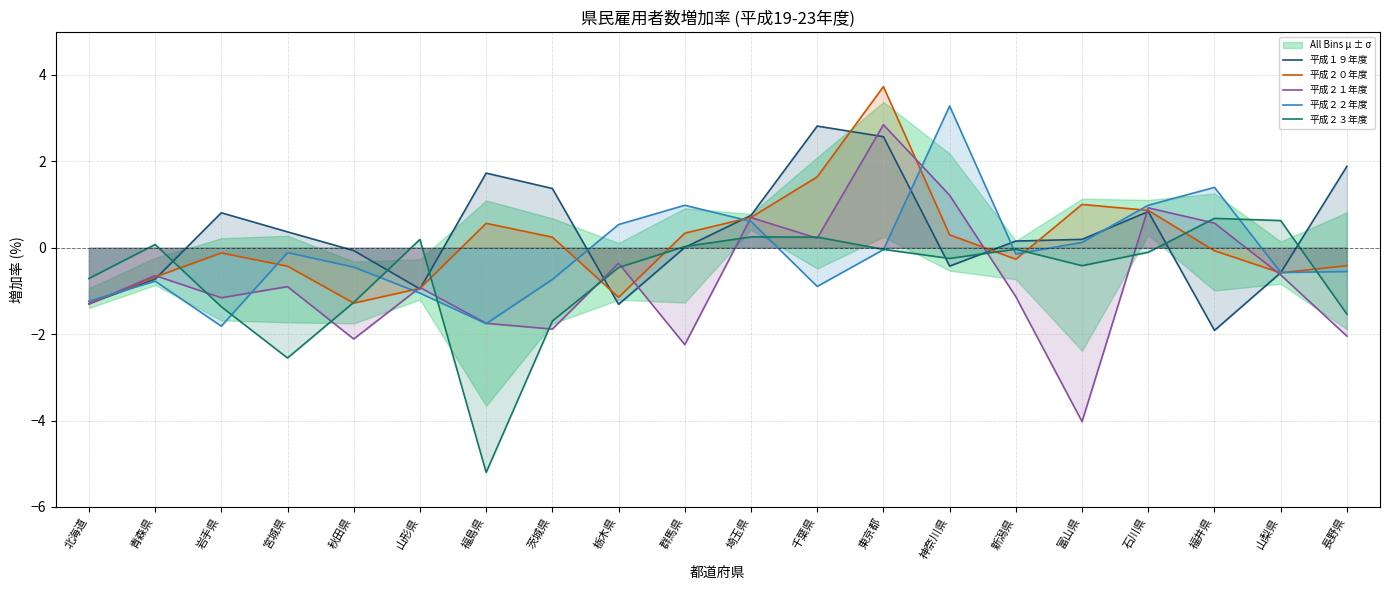

What position from the right is 神奈川県?

7